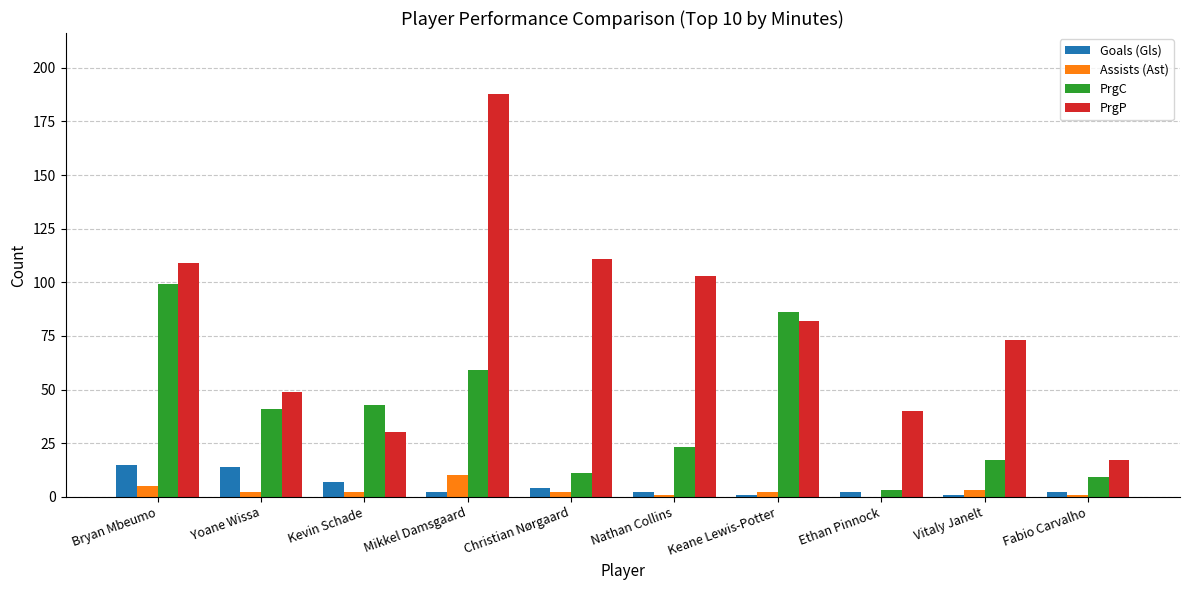

What is the total value across all series at Mikkel Damsgaard?

259